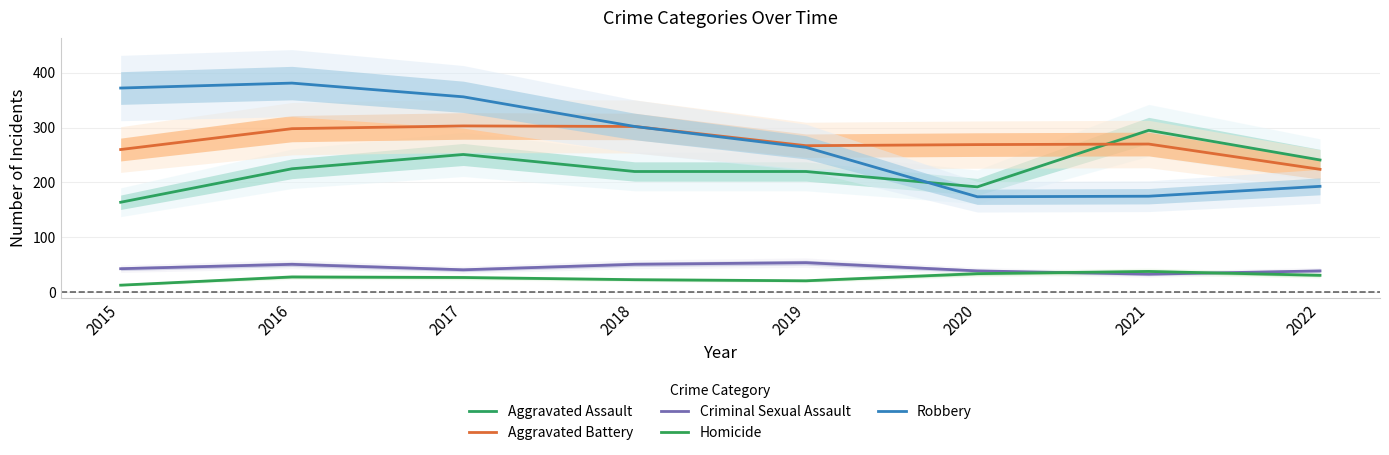

What is the value of the Aggravated Battery point at the 3rd from the left?

303